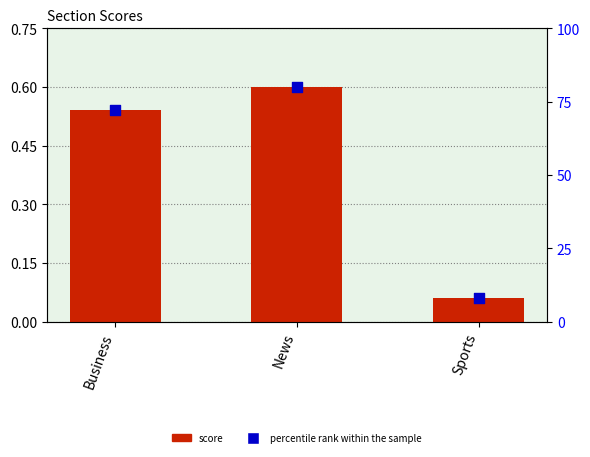

Which series contains the highest Y value?

percentile rank within the sample